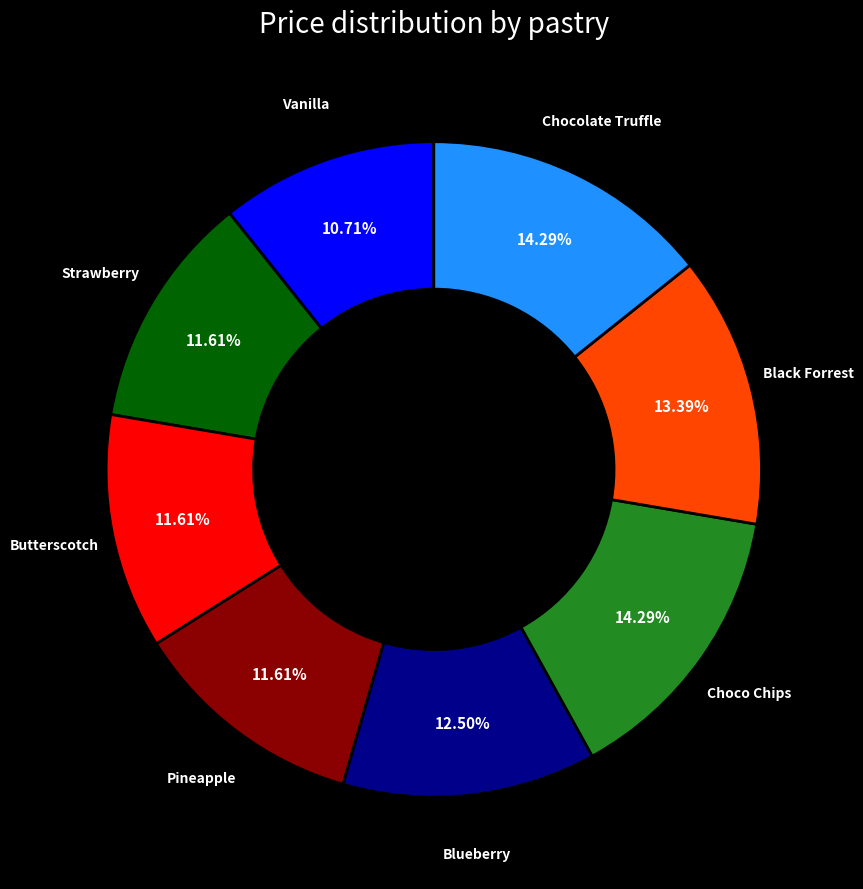

Is there a majority slice in this chart?

No